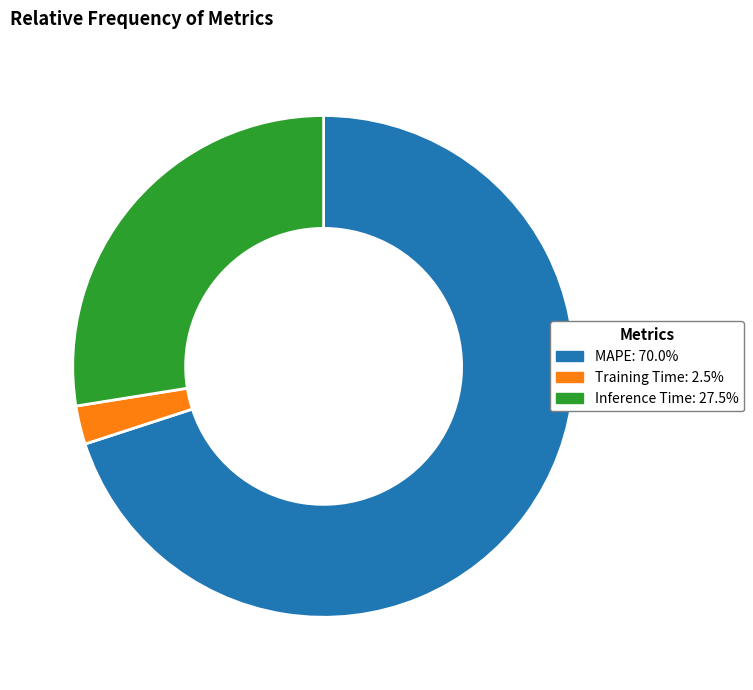

Is the sum of Training Time and Inference Time greater than half?

No